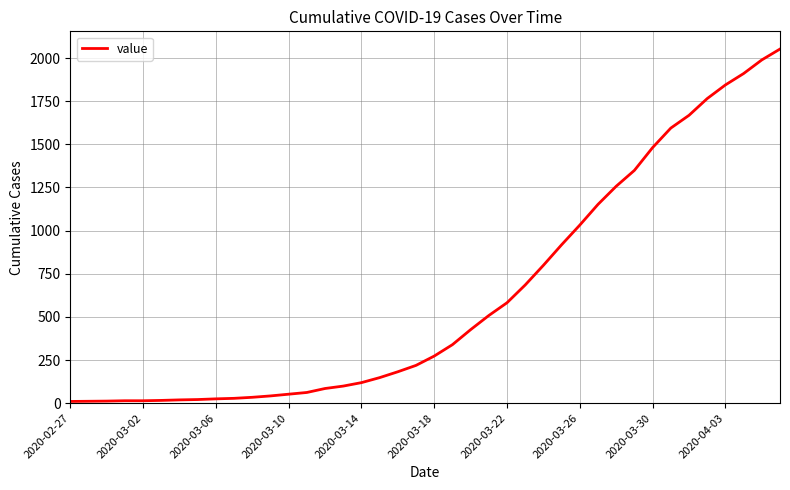

What is the maximum value shown in the chart?

2052